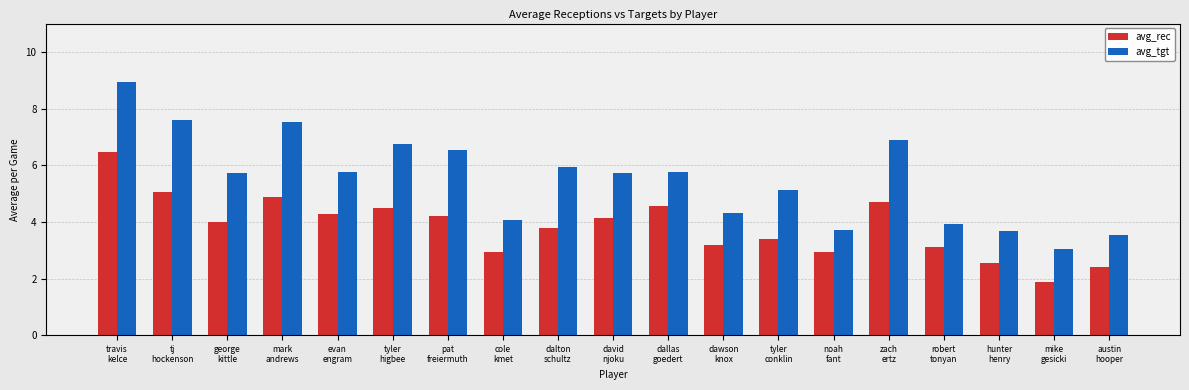

What is the label of the 10th bar from the left?

david
njoku